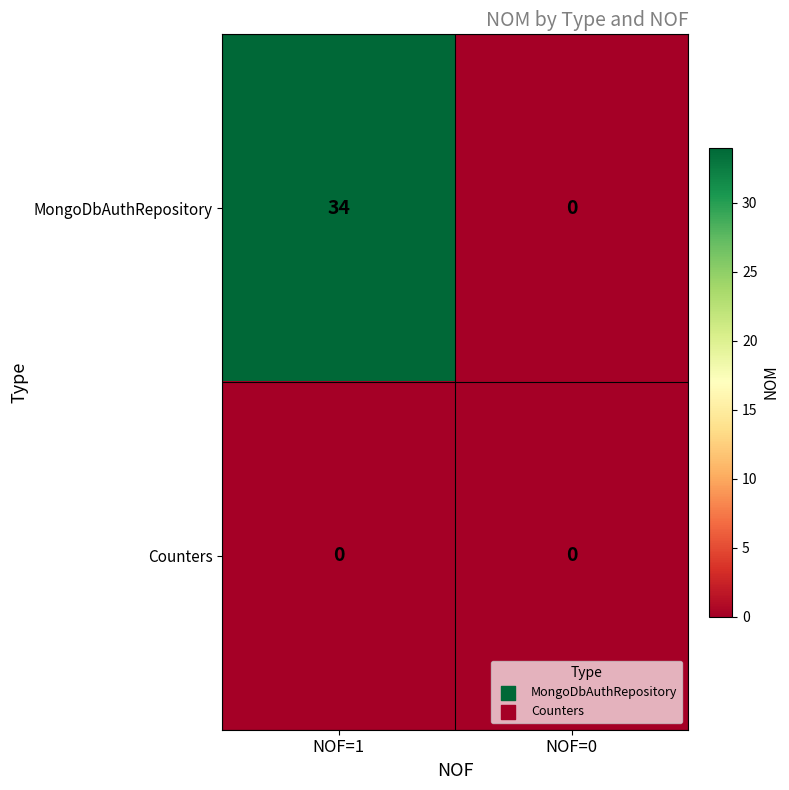

What is the average value of the MongoDbAuthRepository series?

17